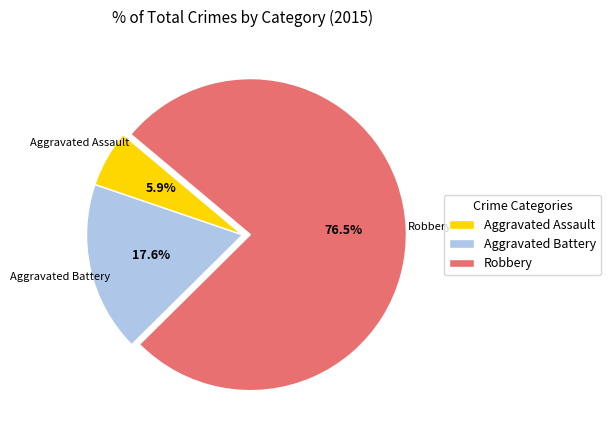

To the nearest percent, what portion does Aggravated Battery represent?

18%